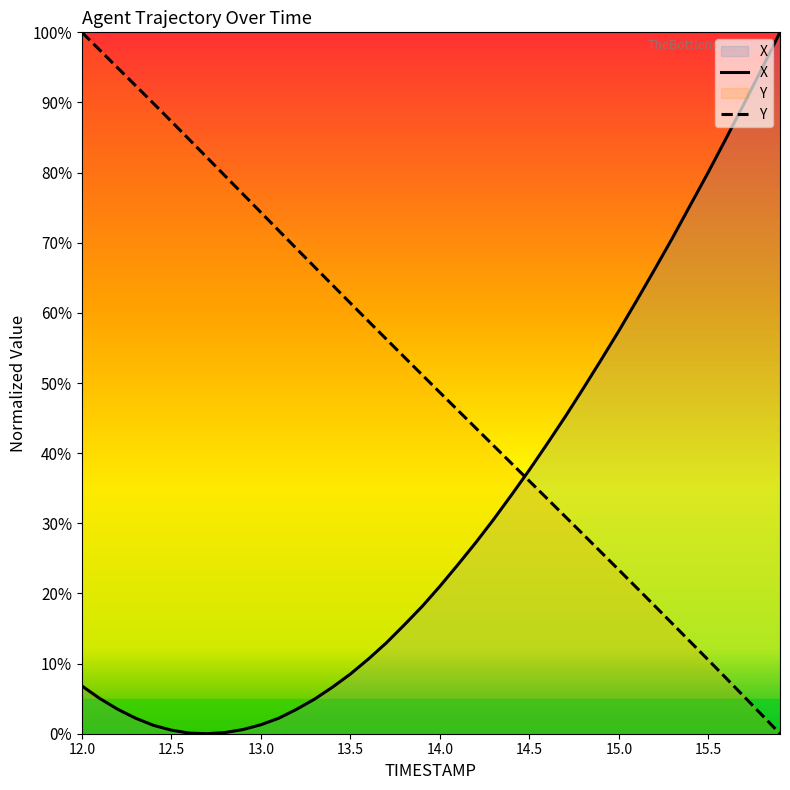

Between 15.8 and 12.4, which is larger?

15.8